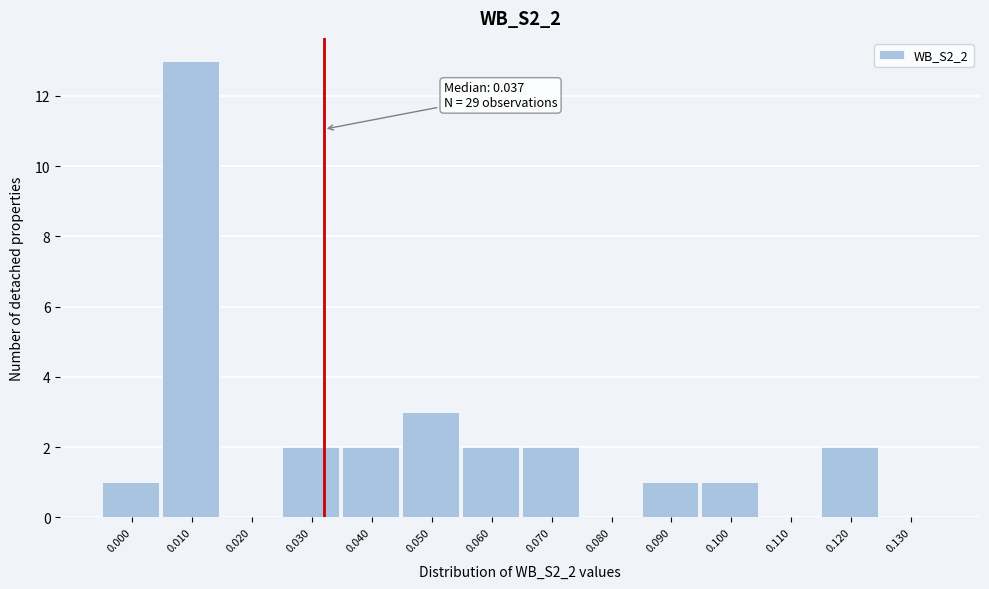

Reading left to right, transcribe all the data shown in this chart.

0.000=1	0.010=13	0.020=0	0.030=2	0.040=2	0.050=3	0.060=2	0.070=2	0.080=0	0.090=1	0.100=1	0.110=0	0.120=2	0.130=0